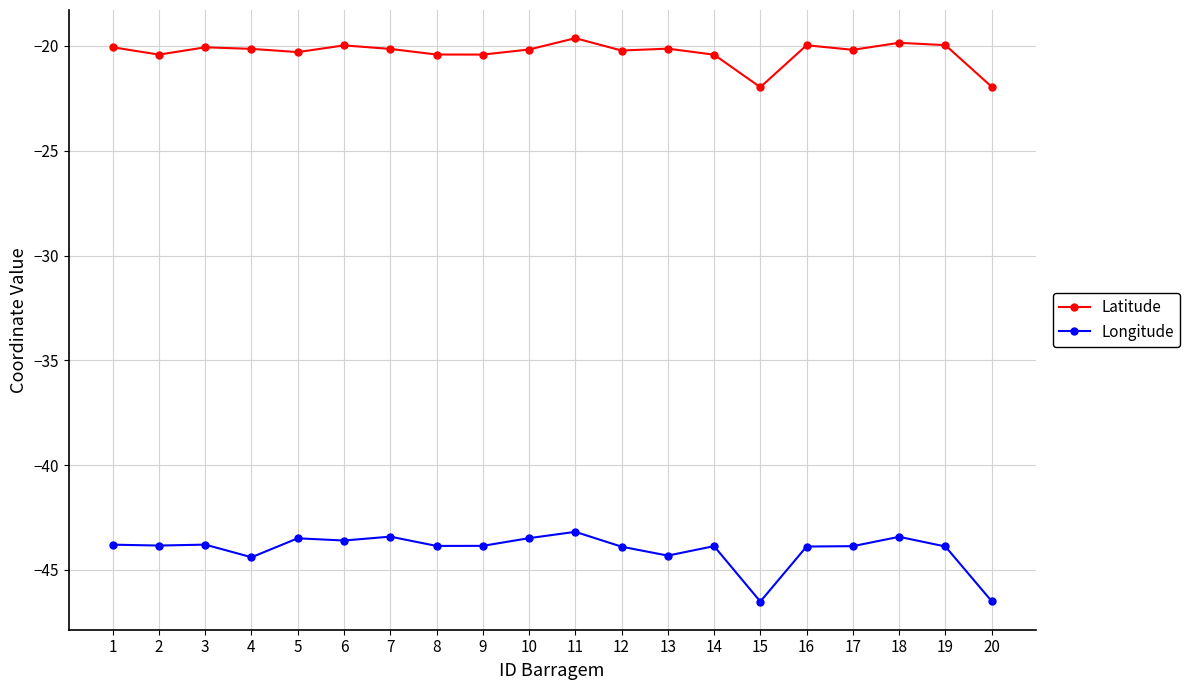

What is the value of the Latitude point at the 11th from the left?

-19.6